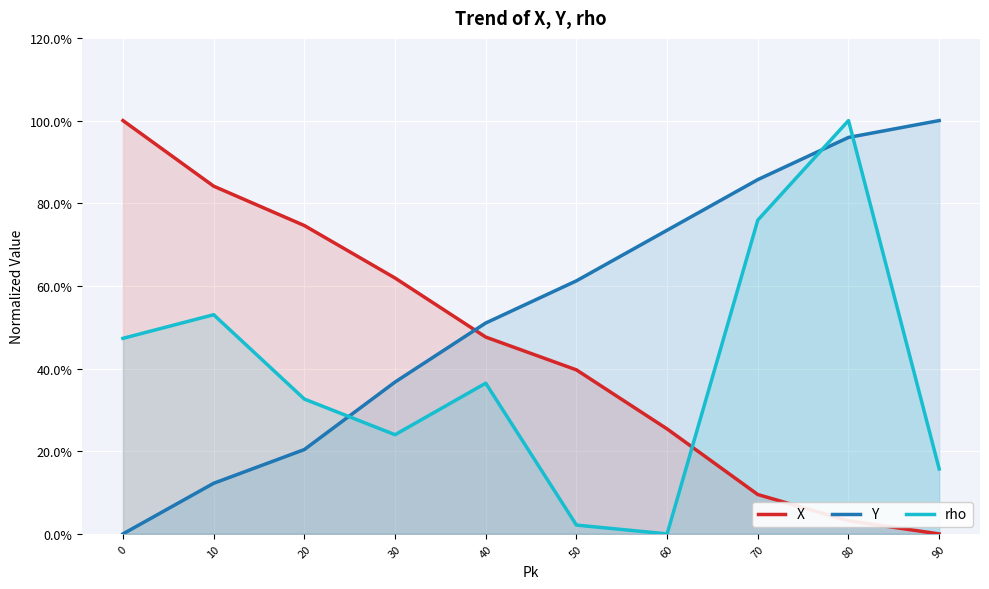

What is the sum of the X values at 40 and 20?

1.2